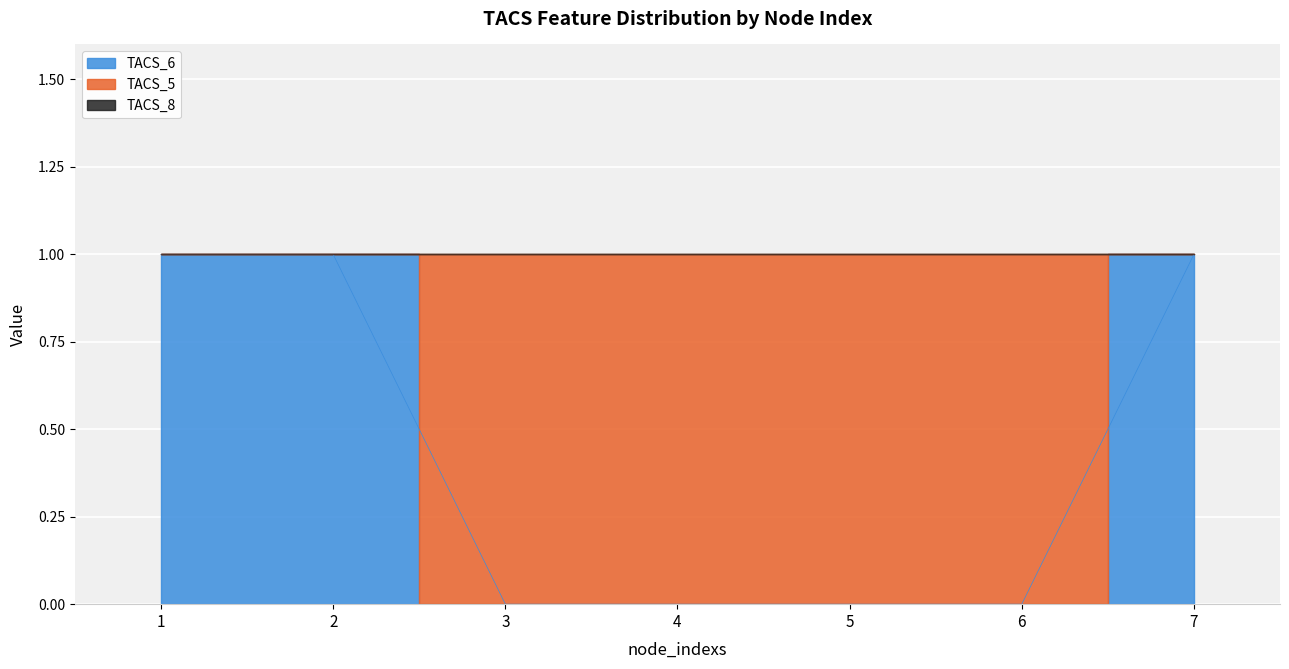

True or false: TACS_5 and TACS_8 cross at least once.

False